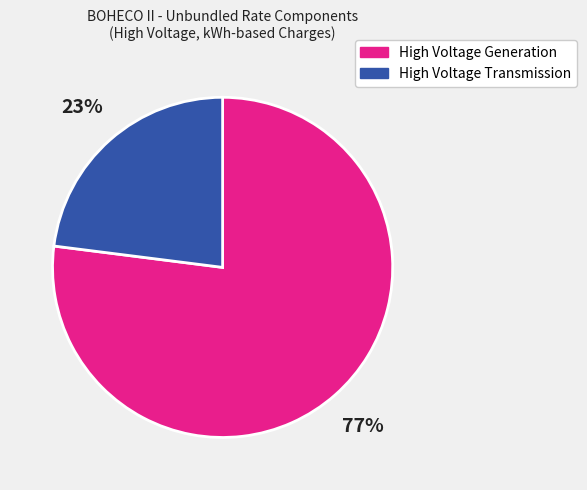

Does High Voltage Generation account for over 50% of the chart?

Yes